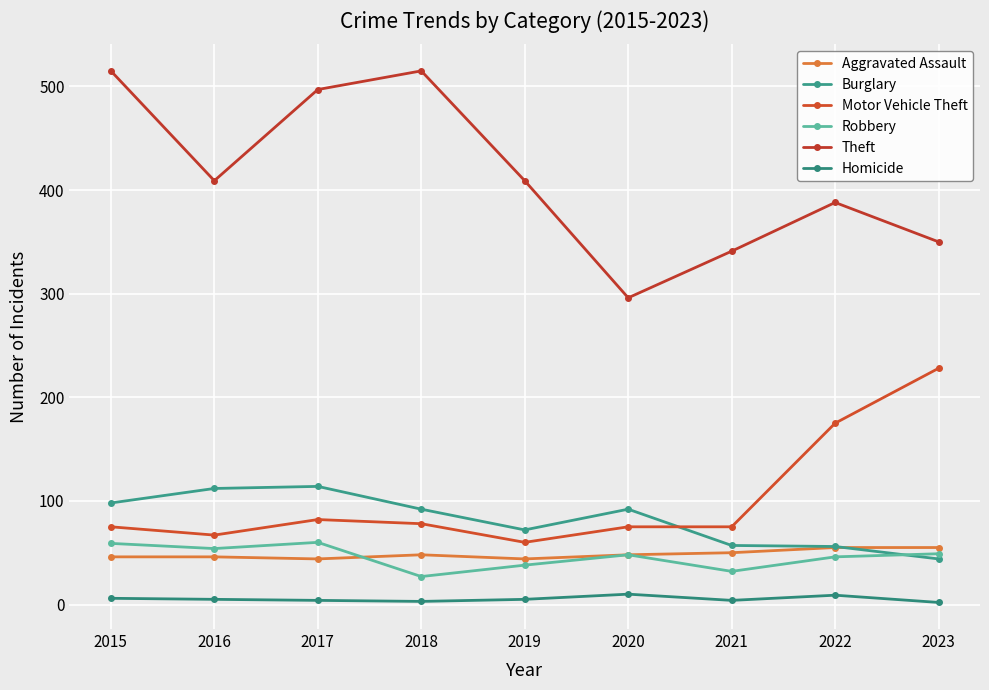

What is the difference between the highest and lowest values at 2017?

493